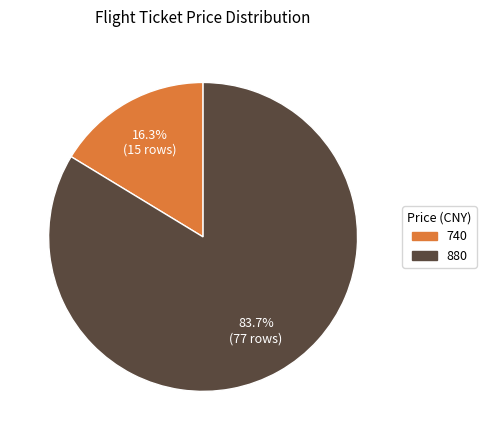

To the nearest percent, what portion does 880 represent?

84%